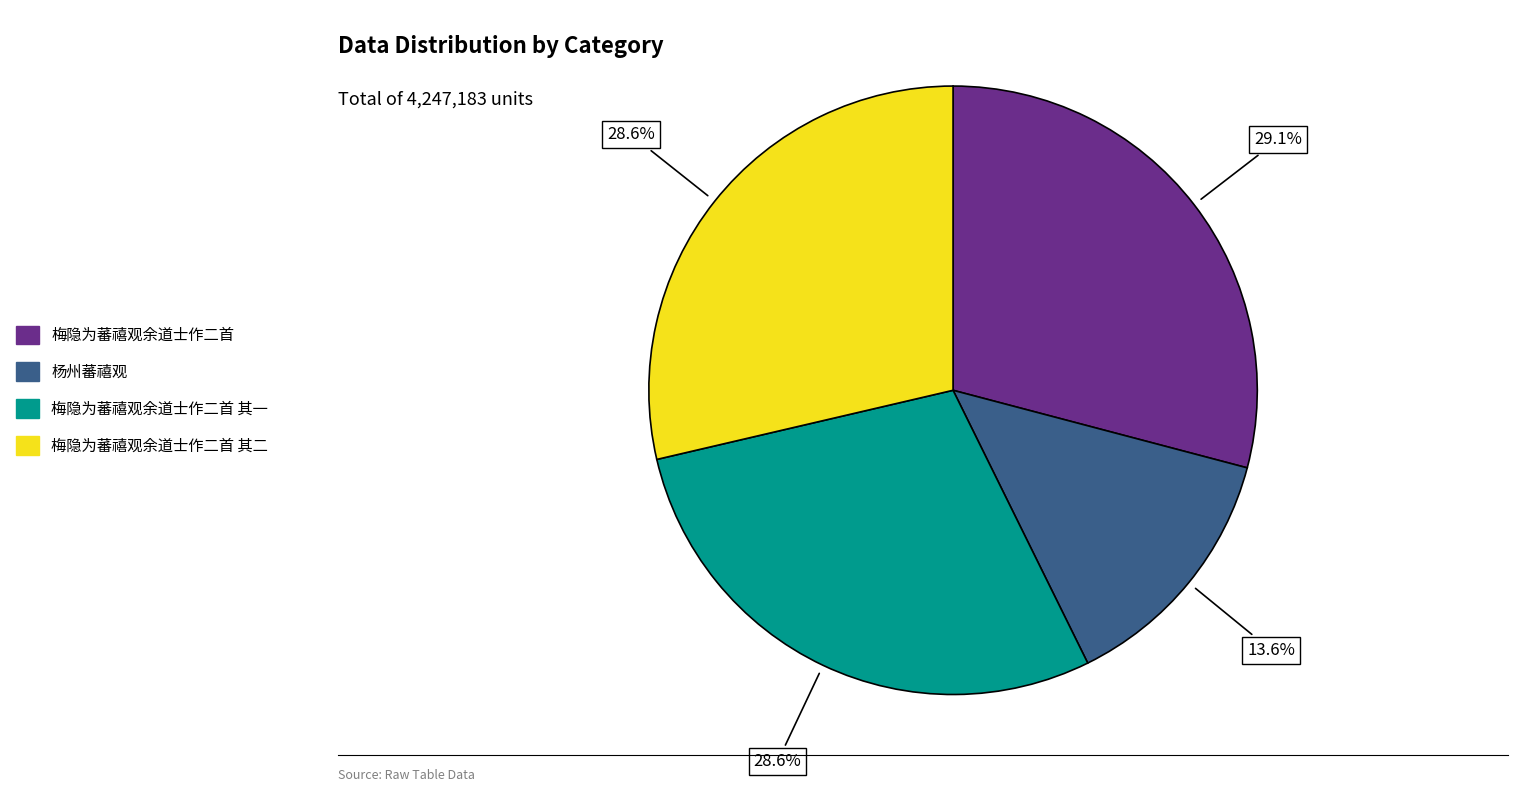

Does any single category account for the majority?

No